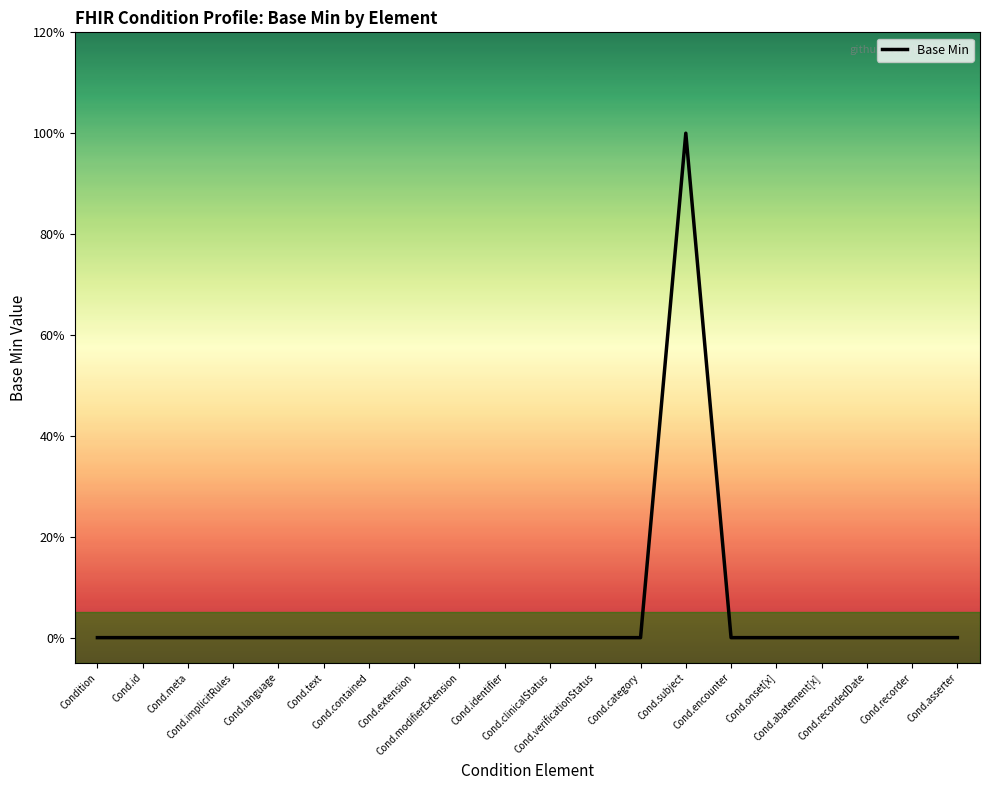

Which has a higher value, Cond.modifierExtension or Cond.verificationStatus?

Cond.modifierExtension